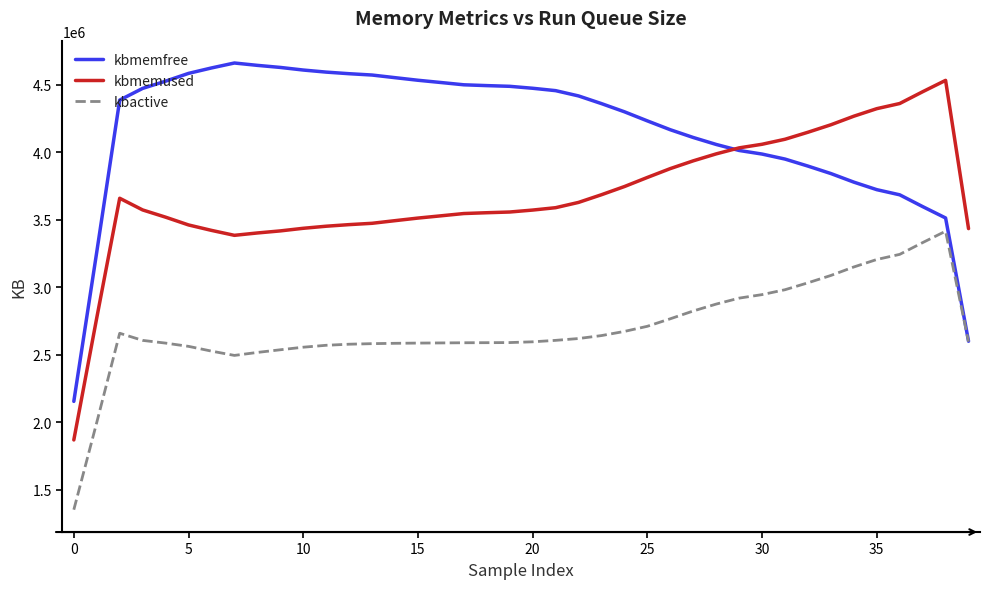

List the series in order of their overall mean, highest first.

kbmemfree, kbmemused, kbactive